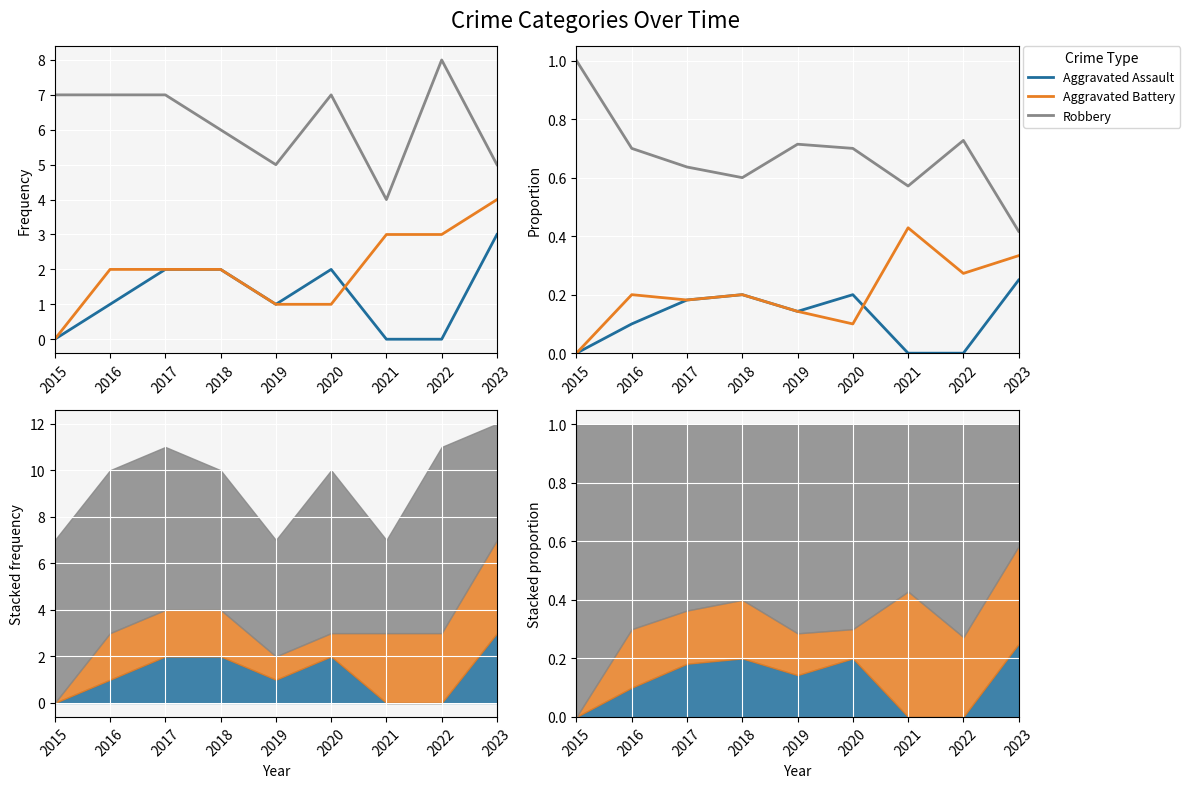

What are all the series names shown in the legend?

Aggravated Assault, Aggravated Battery, Robbery